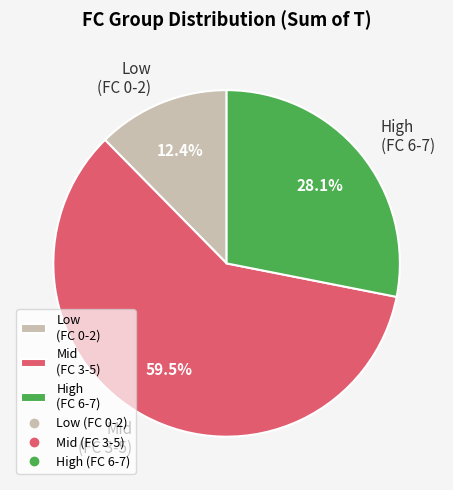

Is there any slice that represents more than half of the pie?

Yes